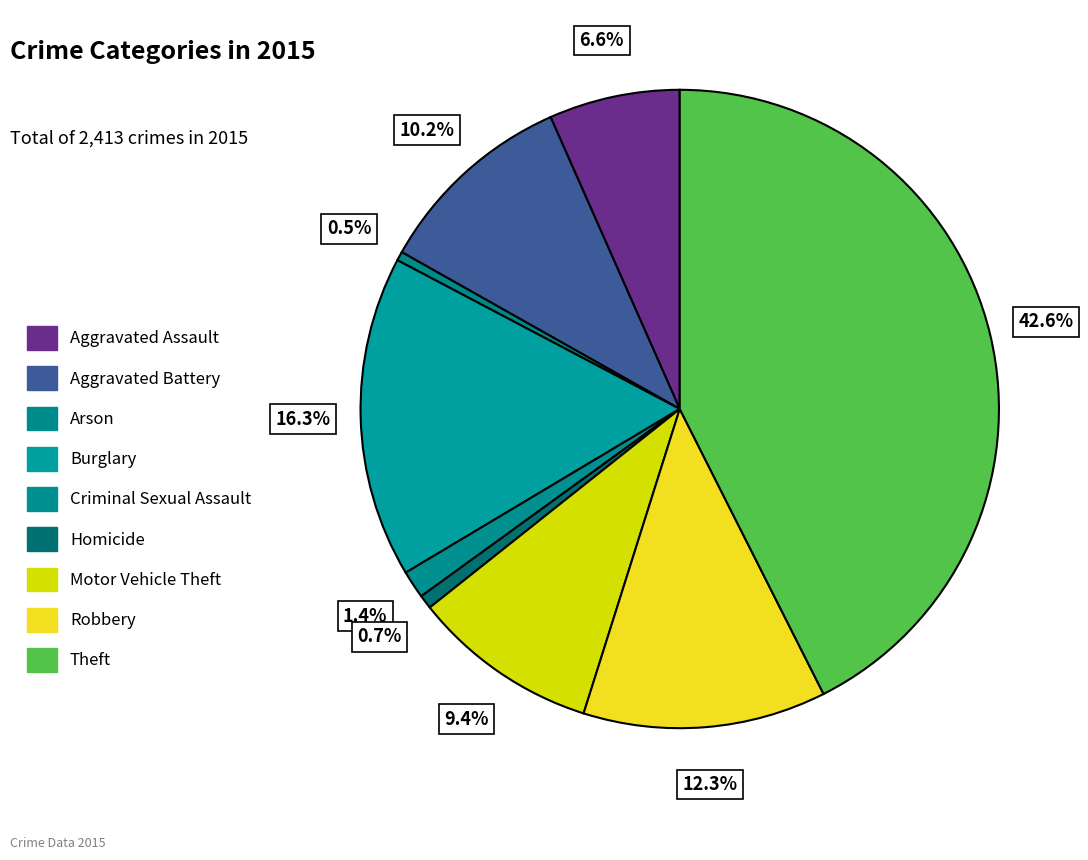

True or false: Robbery accounts for 12% of the total.

True